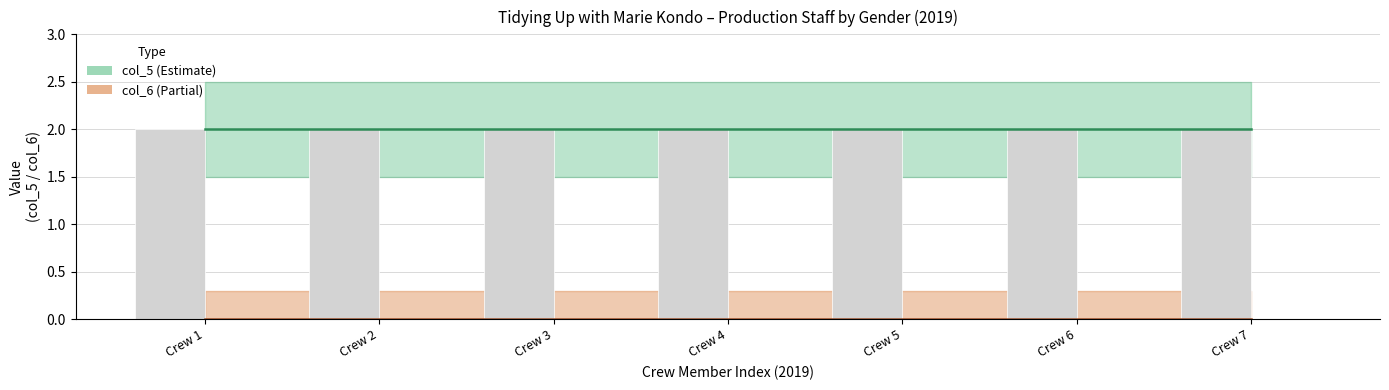

What is the value of the col_5 bar bar at the 6th from the left?

2